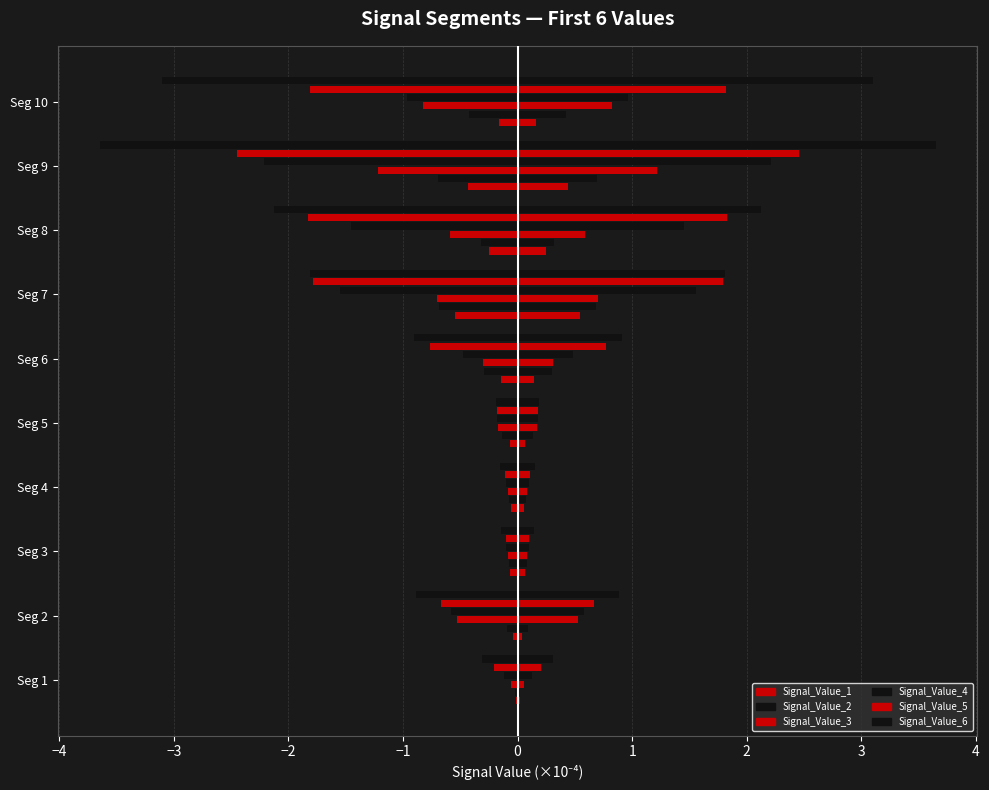

Reading right to left, what are all the values shown in this chart?

Signal_Value_1: -0.2	-0.4	-0.3	-0.5	-0.1	-0.1	-0.1	-0.1	-0.0	-0.0
Signal_Value_2: -0.4	-0.7	-0.3	-0.7	-0.3	-0.1	-0.1	-0.1	-0.1	-0.0
Signal_Value_3: -0.8	-1.2	-0.6	-0.7	-0.3	-0.2	-0.1	-0.1	-0.5	-0.1
Signal_Value_4: -1.0	-2.2	-1.5	-1.6	-0.5	-0.2	-0.1	-0.1	-0.6	-0.1
Signal_Value_5: -1.8	-2.5	-1.8	-1.8	-0.8	-0.2	-0.1	-0.1	-0.7	-0.2
Signal_Value_6: -3.1	-3.6	-2.1	-1.8	-0.9	-0.2	-0.2	-0.1	-0.9	-0.3